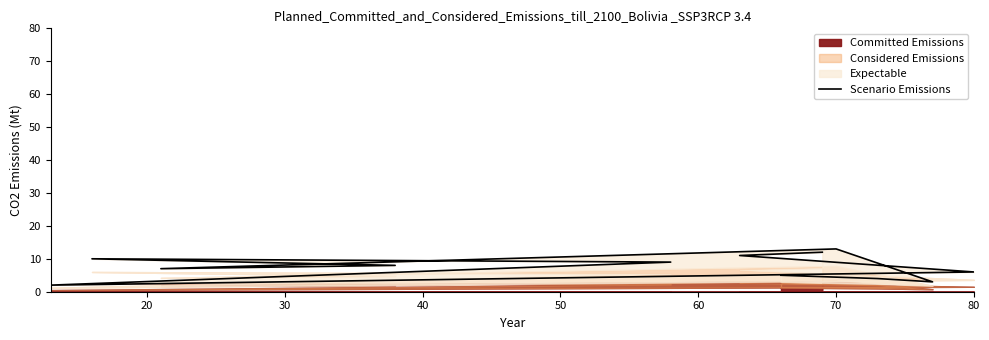

Does the chart display data point markers on the line(s)?

No